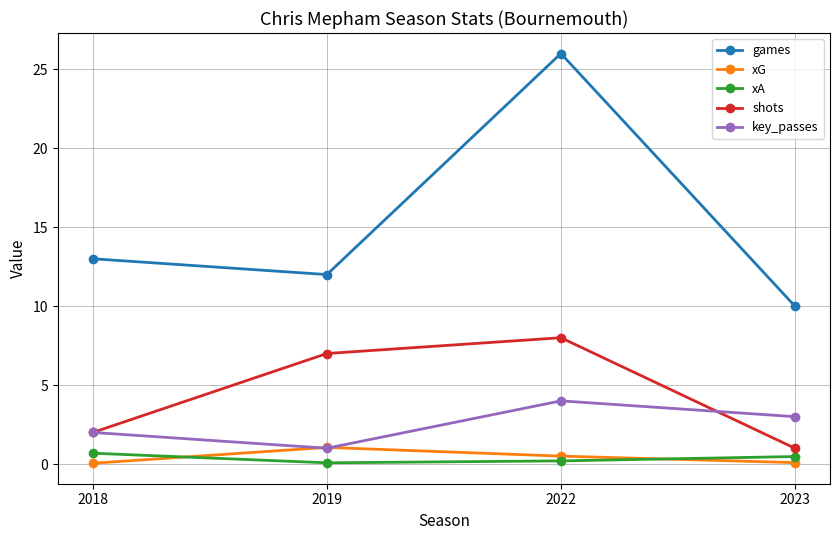

What is the total value across all series at 2023?

14.6